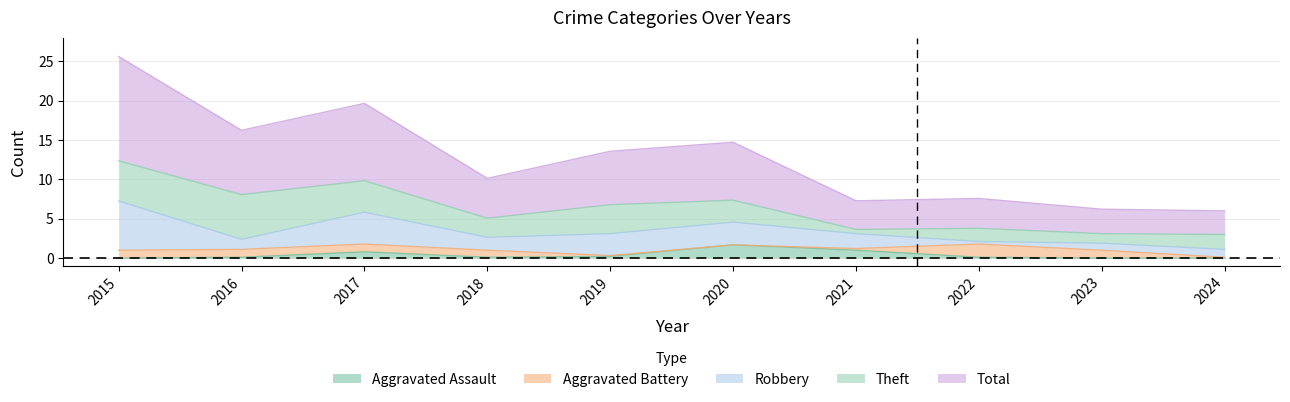

What is the highest value of the Aggravated Assault series?

1.7